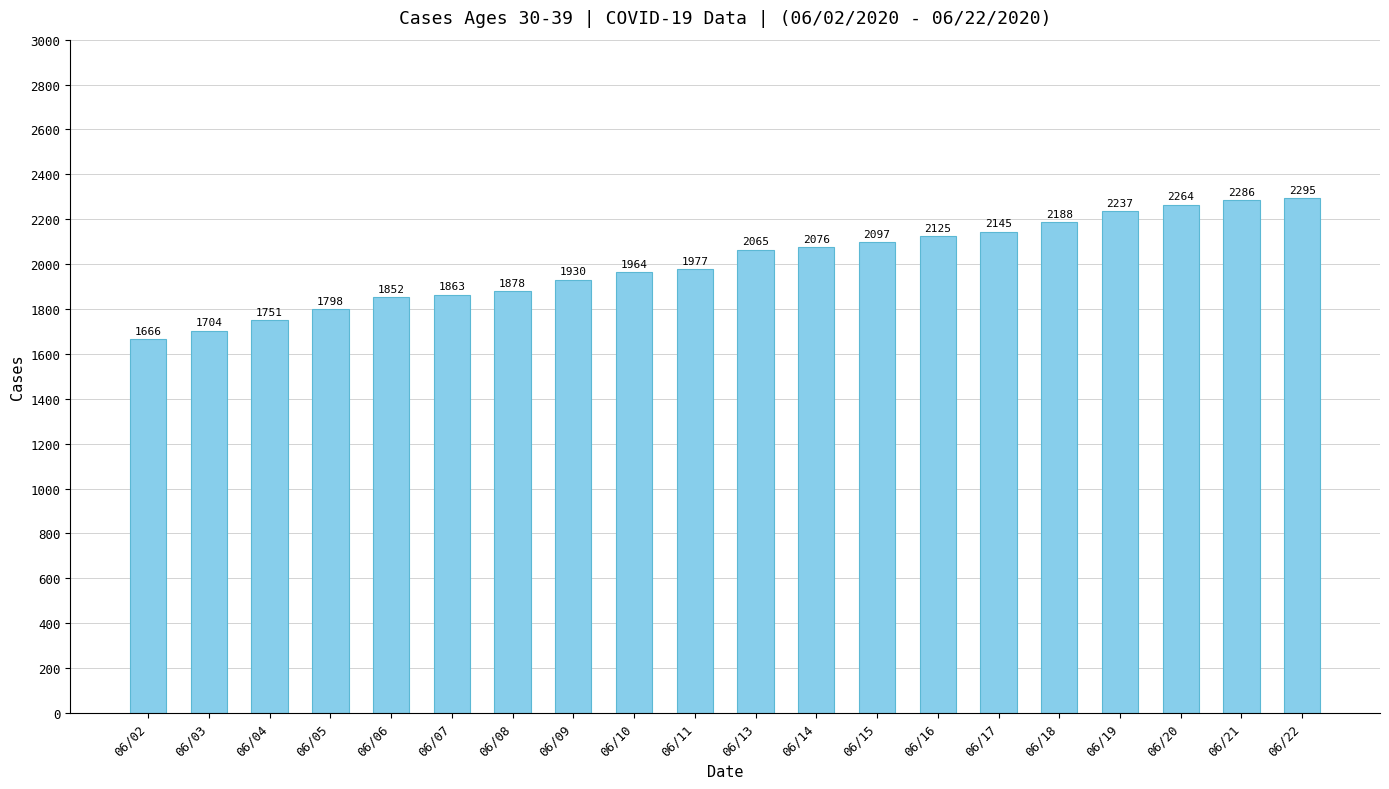

True or false: the data shows 412 at 06/06.

False